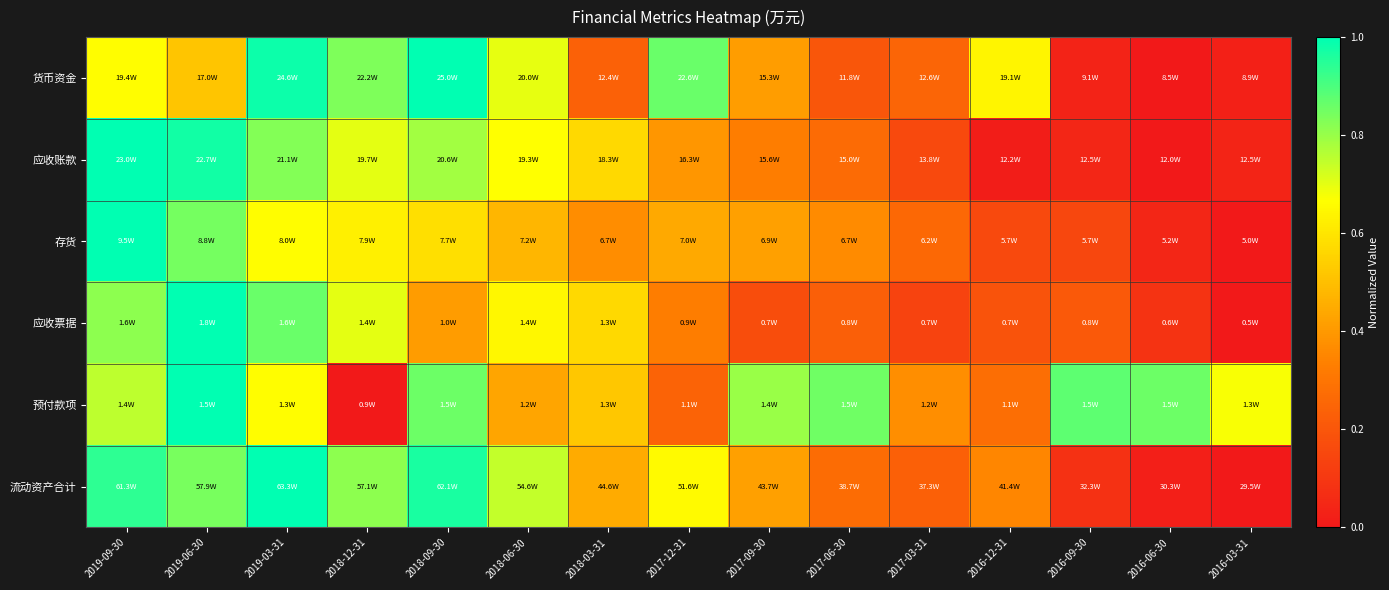

Count the number of categories in the chart.

15